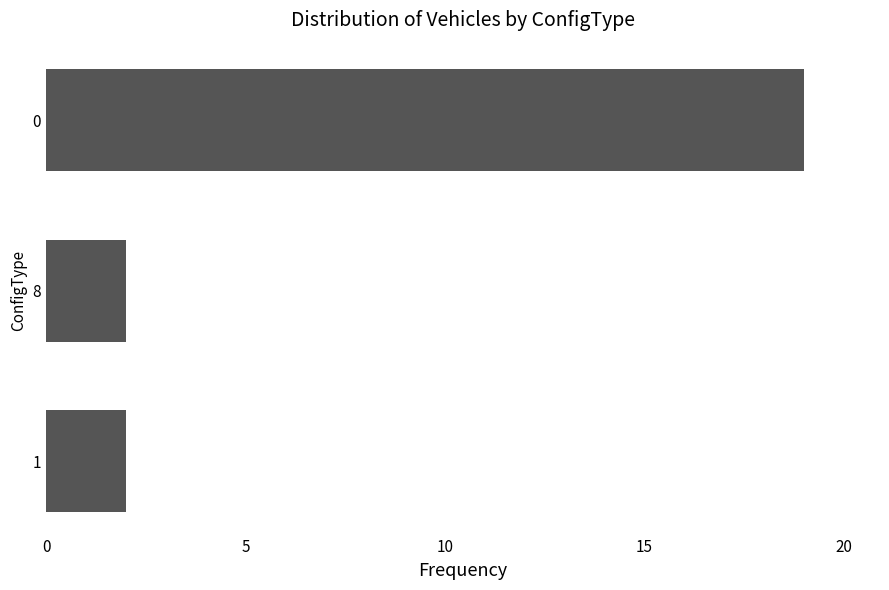

What is the difference between the maximum and minimum values?

17